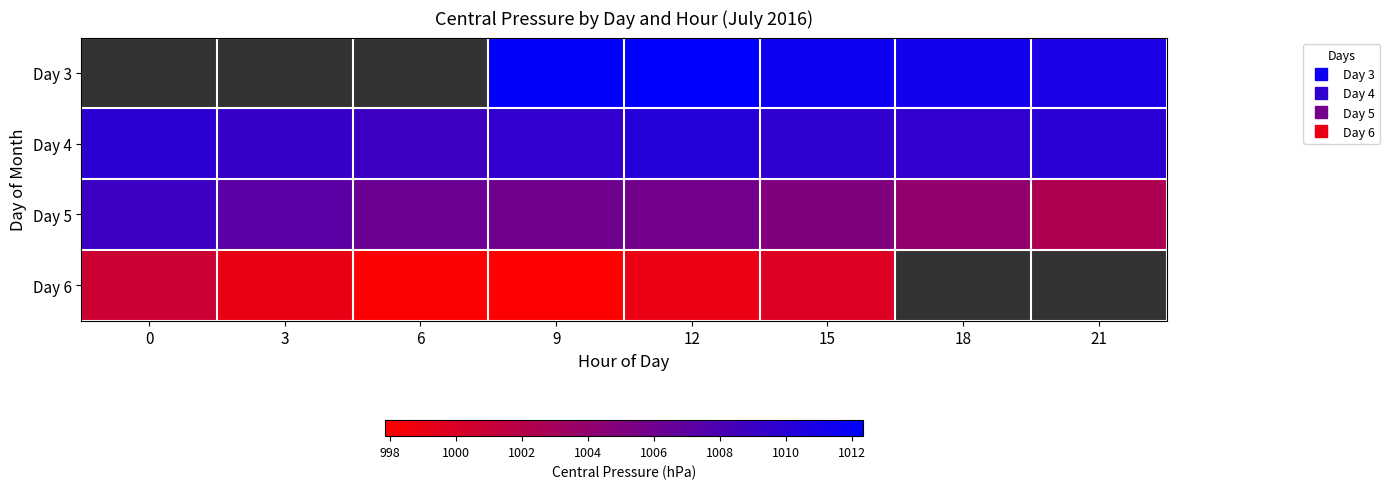

What is the total value across all series at 15?

4026.0